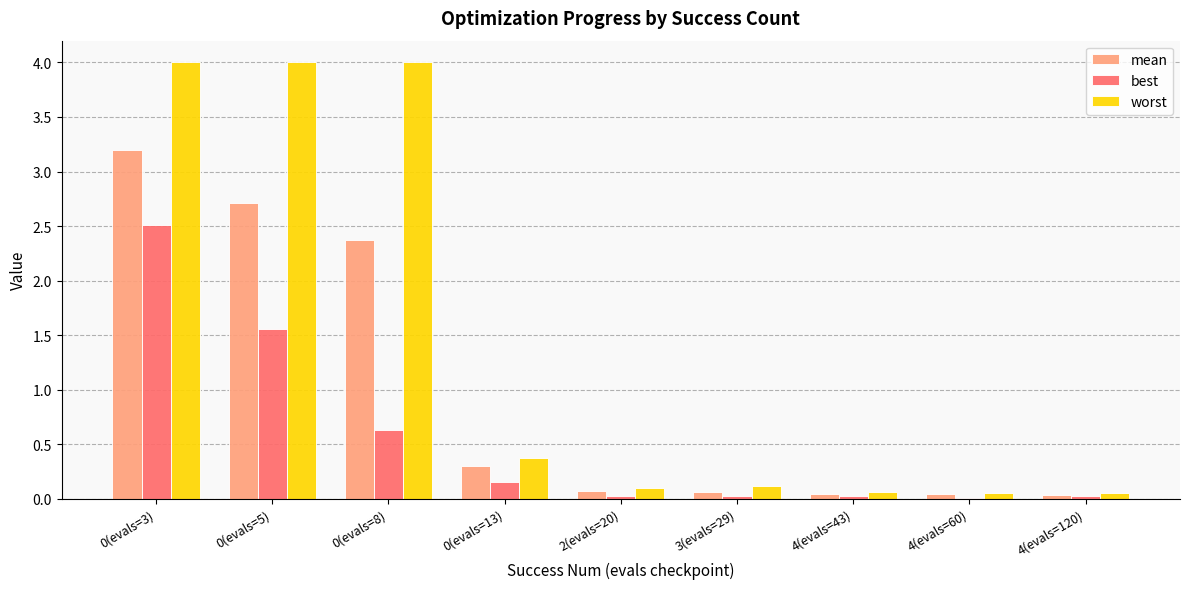

Which series has the largest total across all categories?

worst